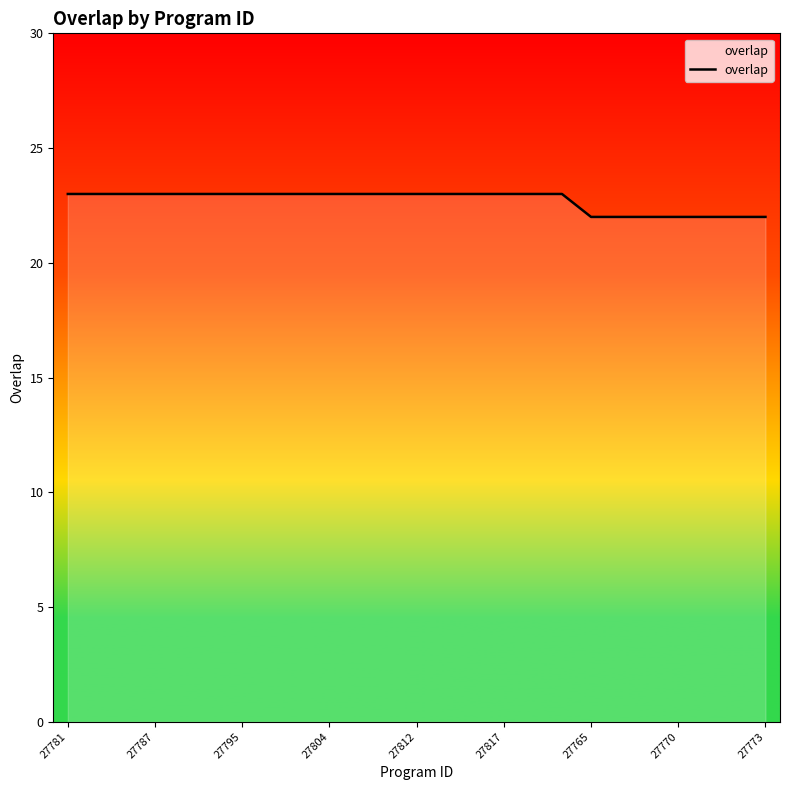

What is the greatest value displayed?

23